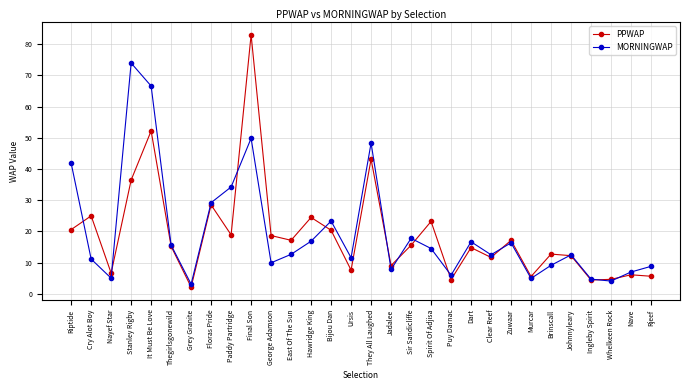

How many intersections are there between MORNINGWAP and PPWAP?

12